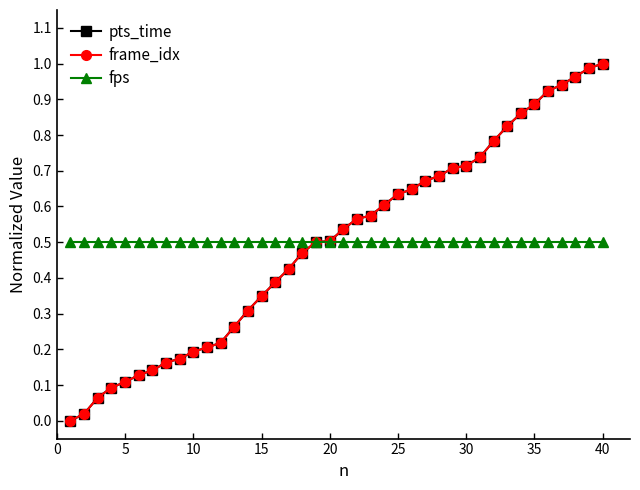

At how many categories does at least one series exceed 0?

40